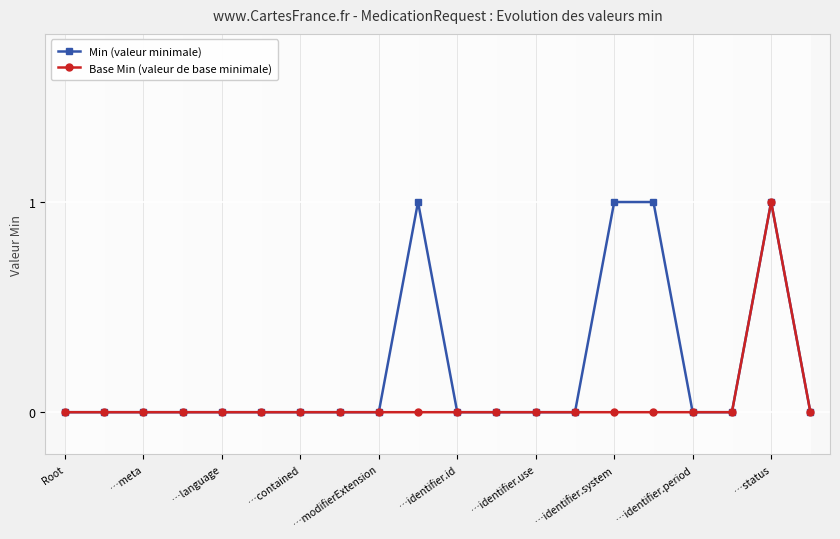

The Base Min (valeur de base minimale) series shows 0 at …identifier.use. True or false?

True